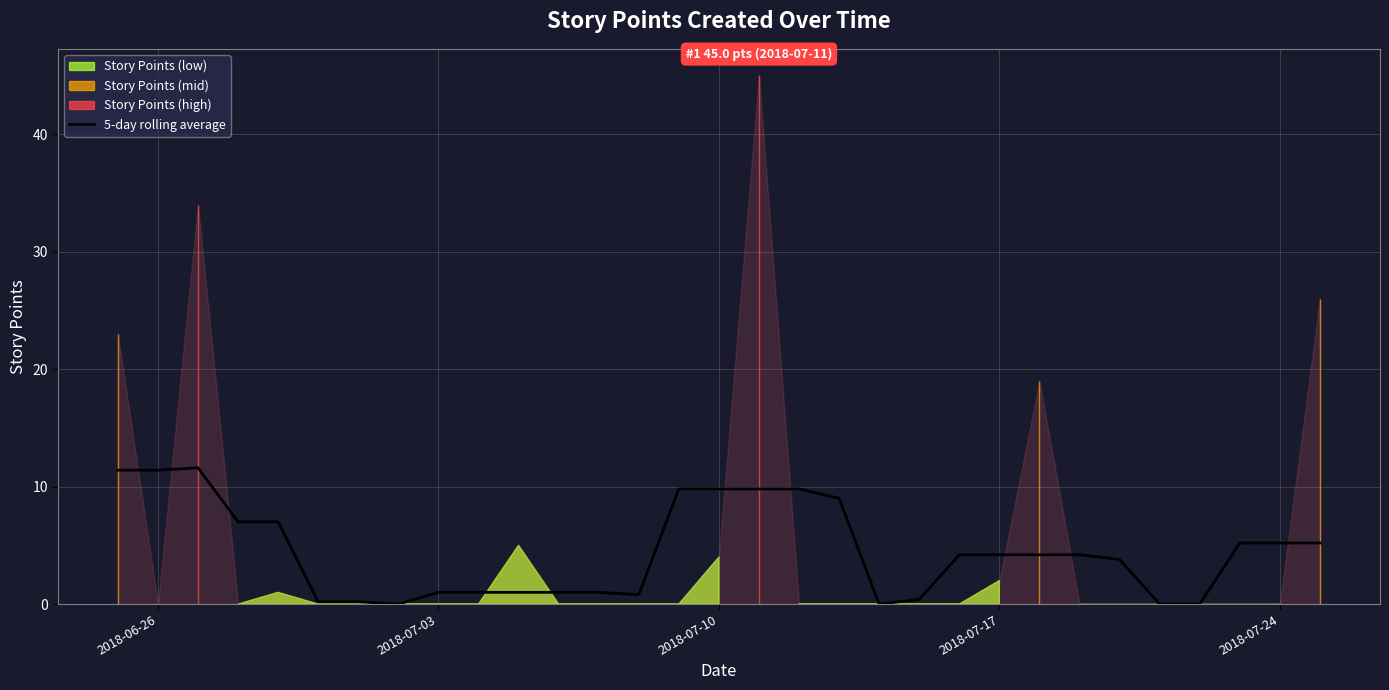

Is it true that 5-day rolling average equals 2.9 at 2018-07-24?

False